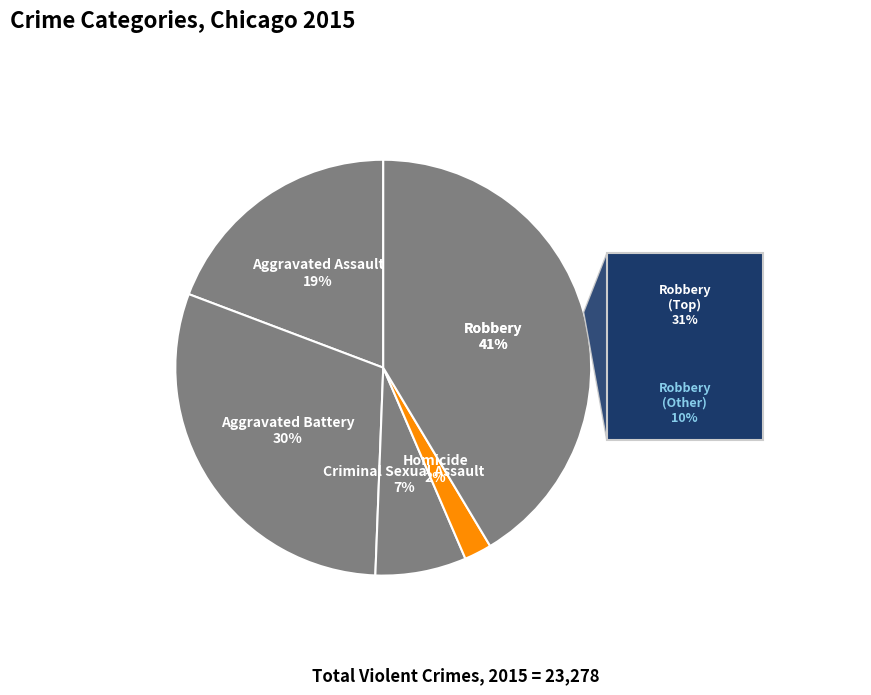

To the nearest percent, what portion does Aggravated Assault represent?

19%